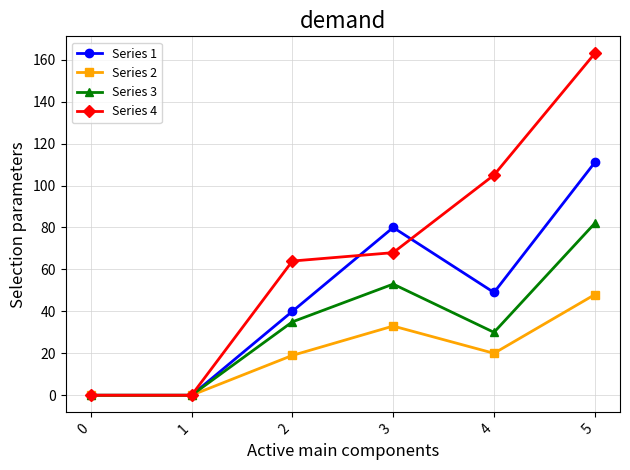

True or false: Series 3 has more than 0 points higher than both neighbors.

True